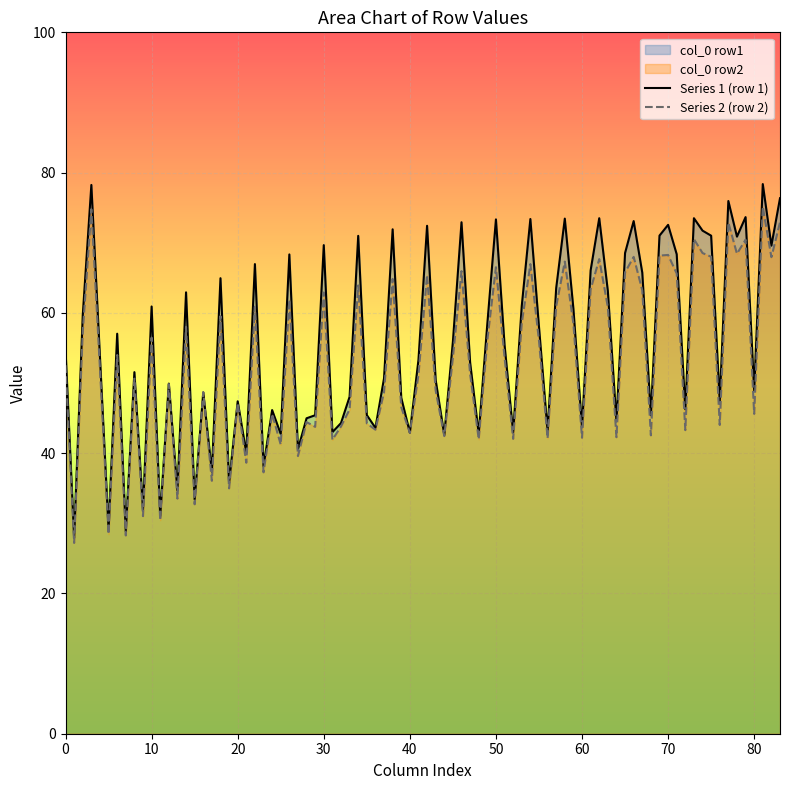

What is the minimum value shown in the chart?

27.2